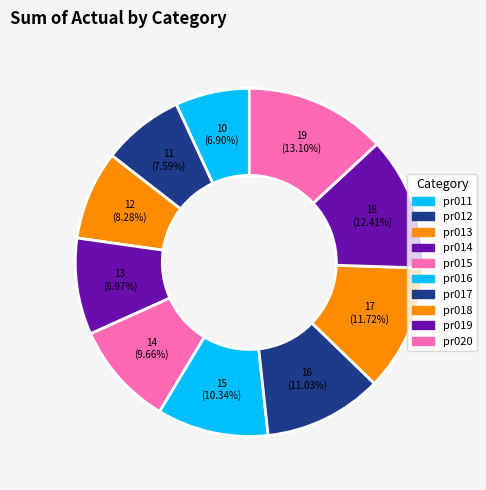

What is the largest slice in the pie chart?

pr020